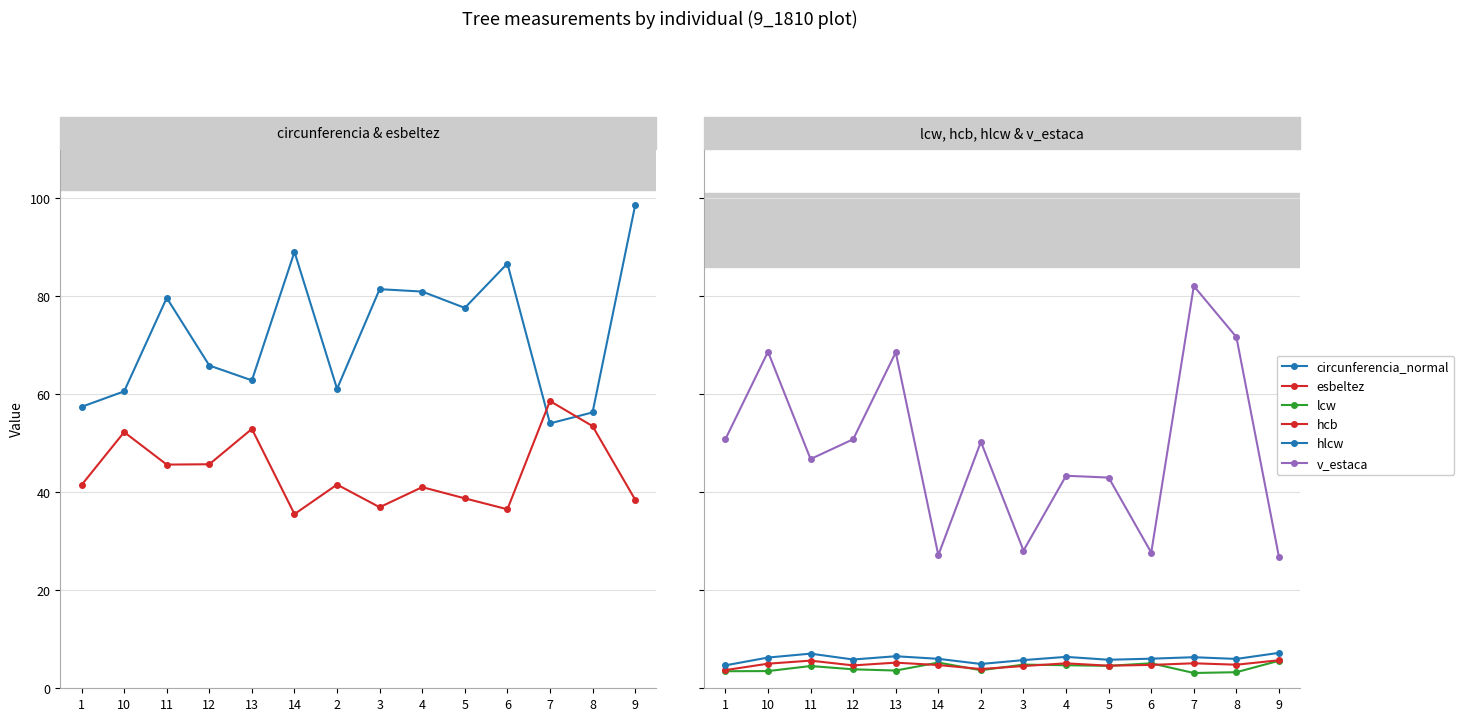

Is the value of esbeltez at 12 greater than the value of hcb at 2?

Yes